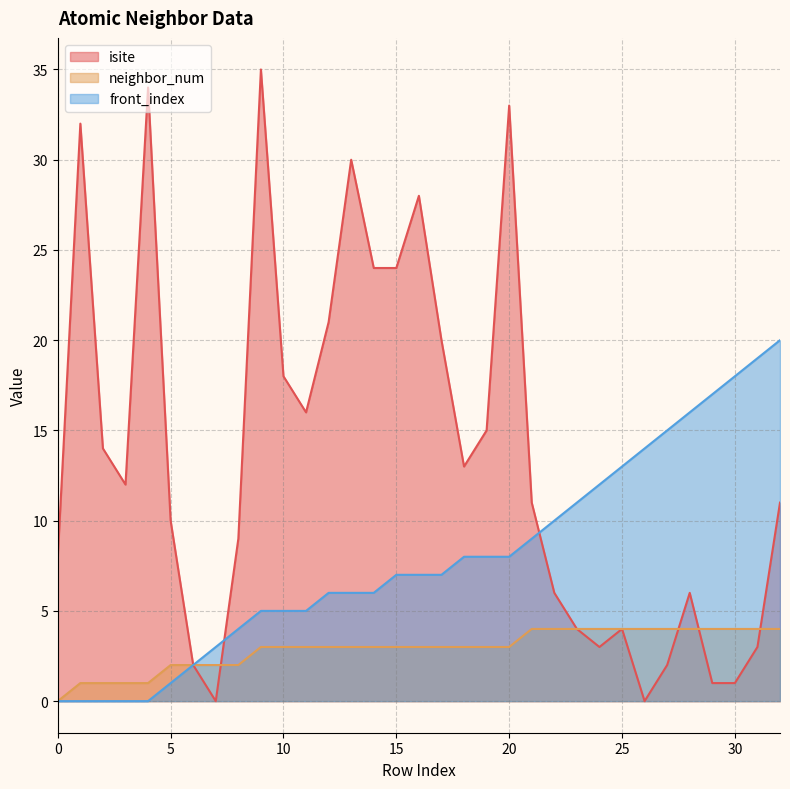

What are all the series names shown in the legend?

isite, neighbor_num, front_index